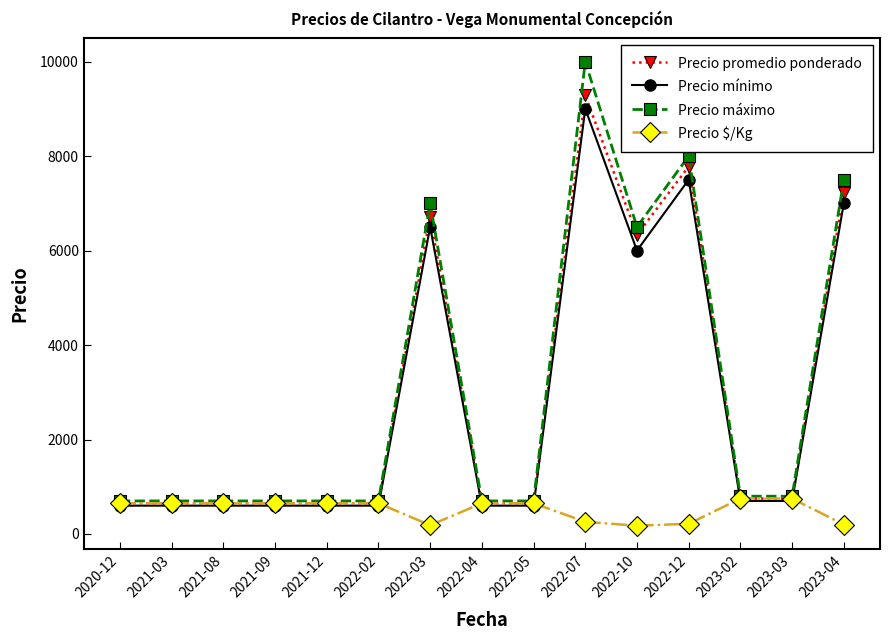

What is the difference between the maximum and minimum values in the Precio mínimo series?

8400